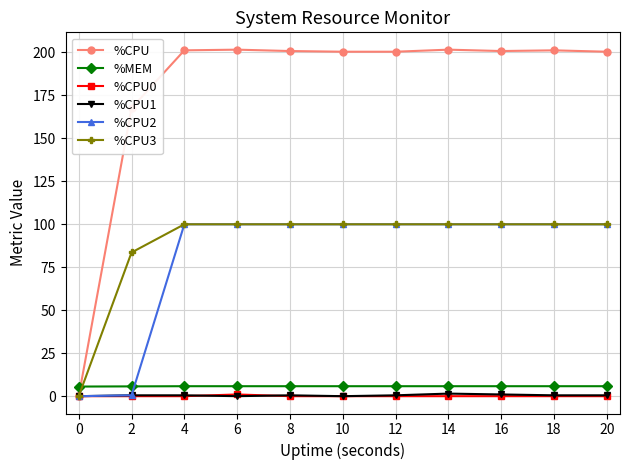

How many times do %MEM and %CPU cross each other?

1